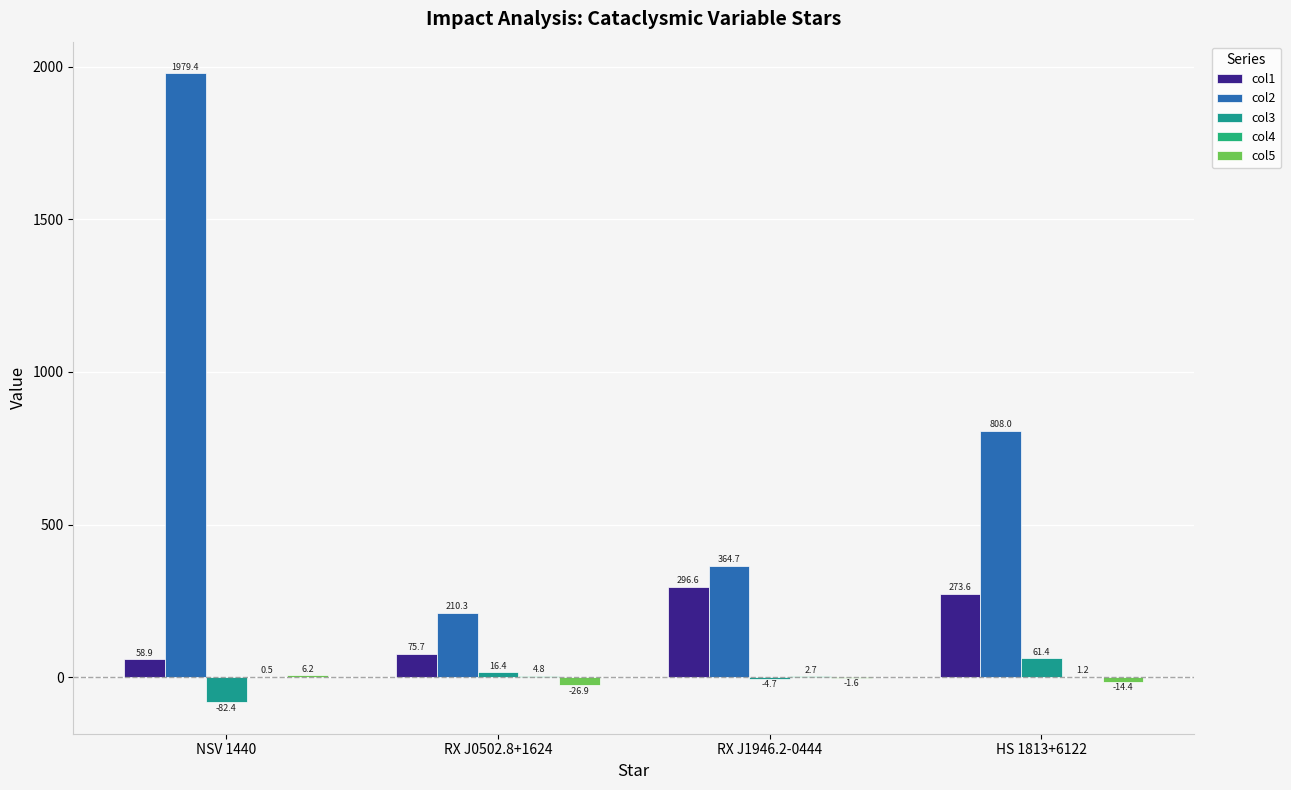

What is the minimum value for col4?

0.5